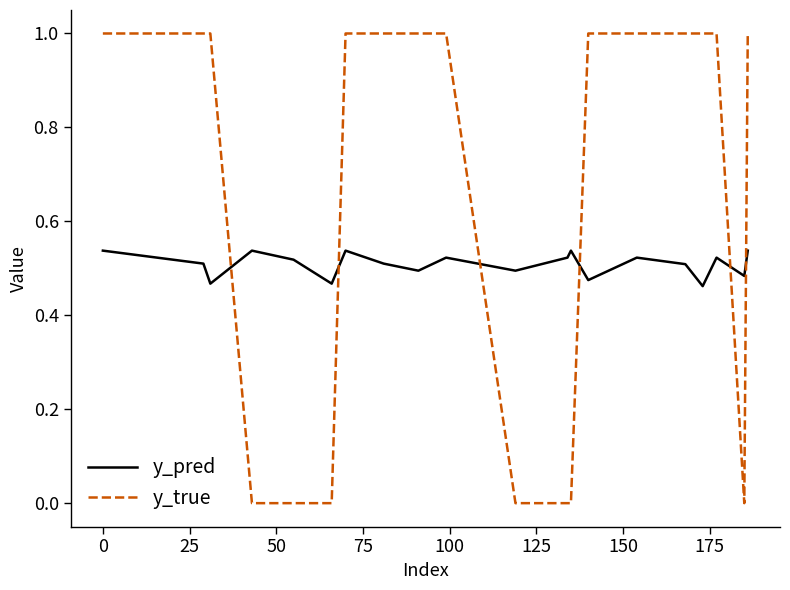

How many y_pred values are between 0 and 1?

20